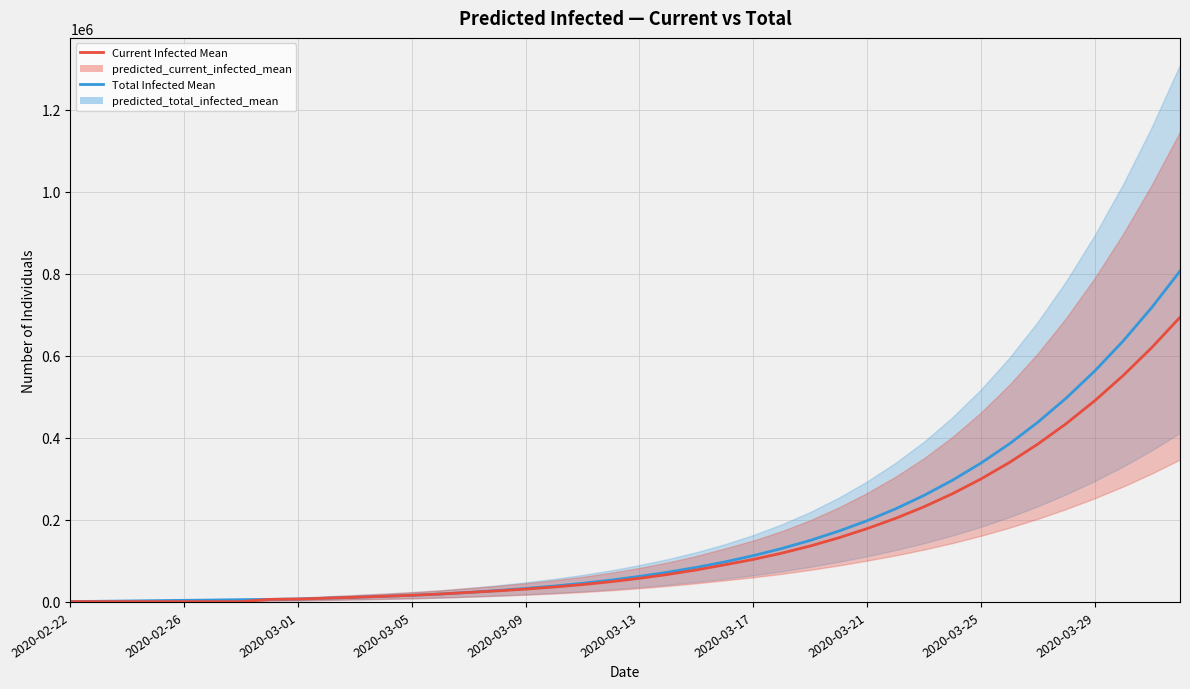

At which label does predicted_current_infected_mean first exceed 57597?

21